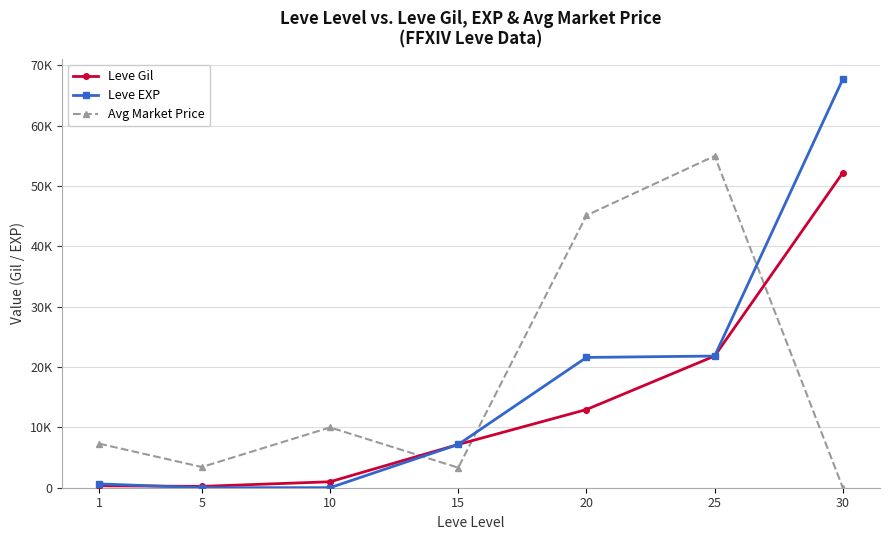

Does the chart have visible grid lines?

Yes